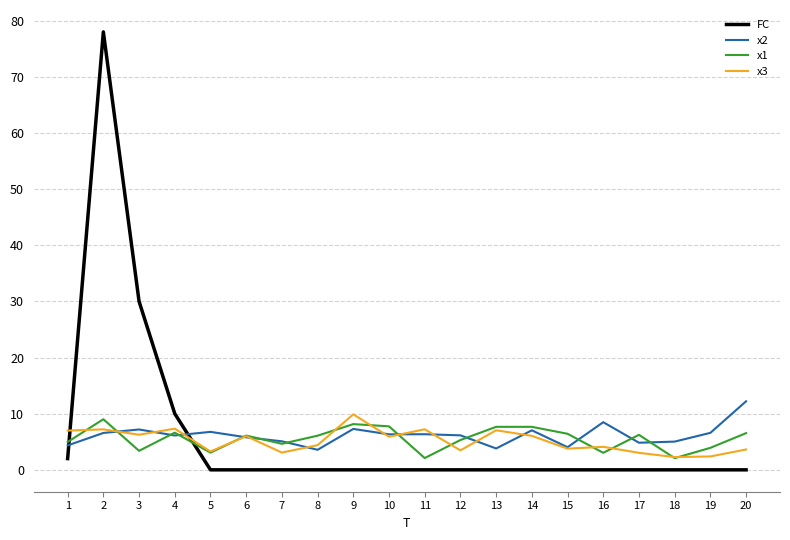

Does the chart display data point markers on the line(s)?

No